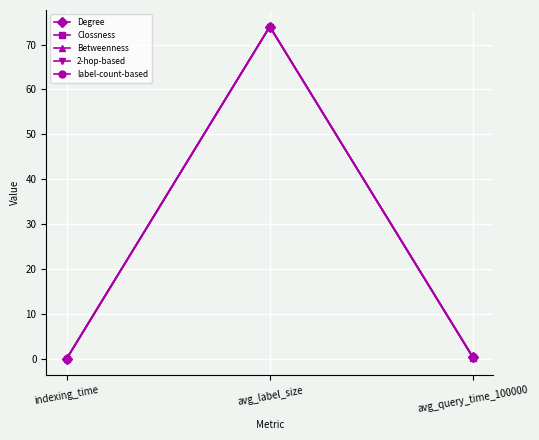

Is it true that Clossness equals 74.0 at avg_label_size?

True